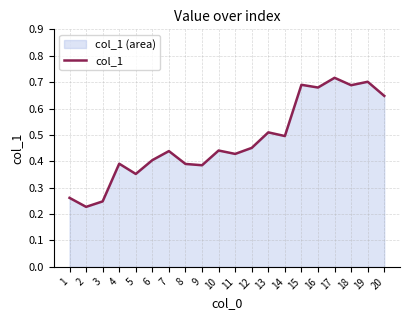

Count the number of categories in the chart.

20